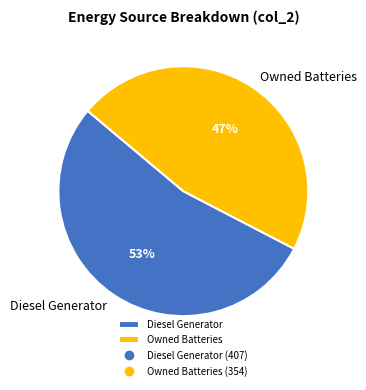

Which slice is the largest?

Diesel Generator